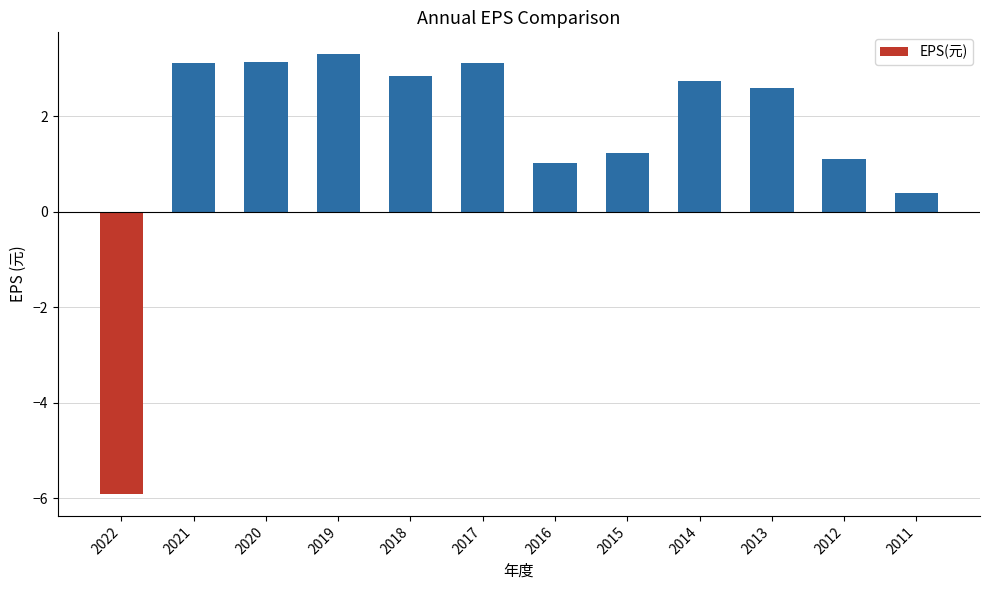

True or false: the data shows 3.1 at 2021.

True